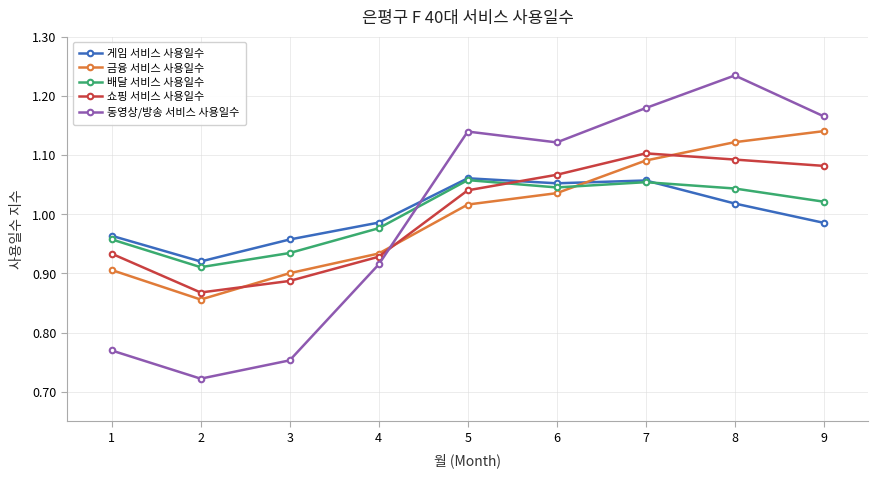

Where does the 쇼핑 서비스 사용일수 series first go above 1?

5